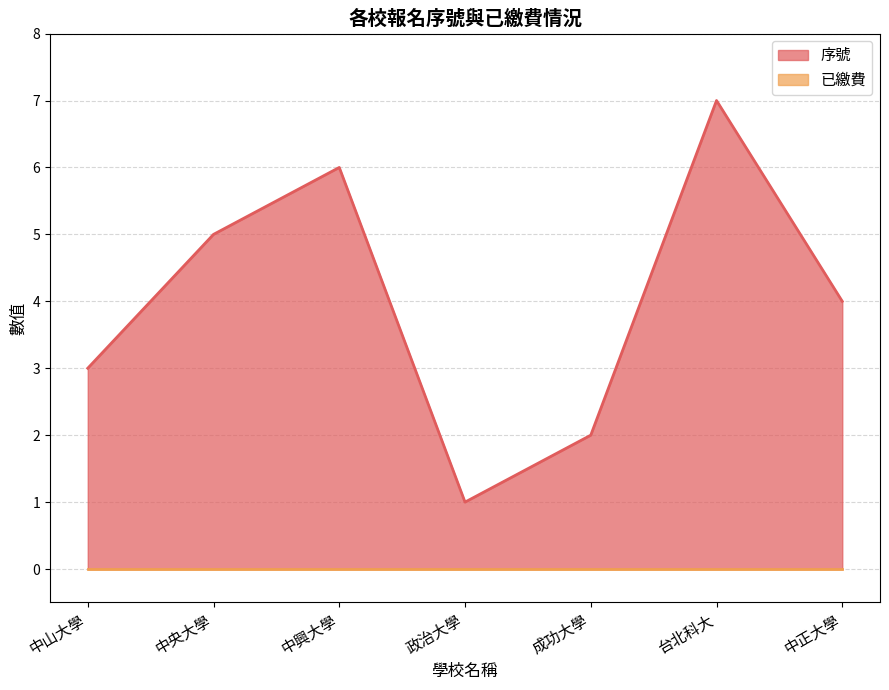

What is the label of the 6th point from the right?

中央大學